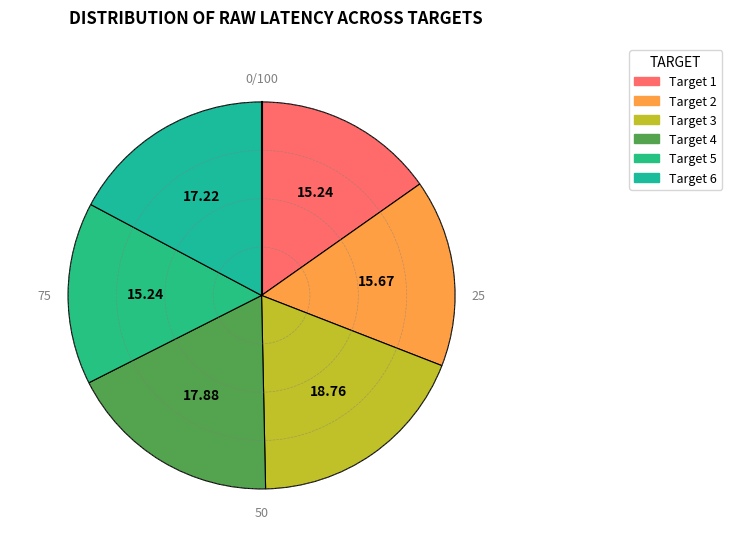

How many segments does this pie chart have?

6